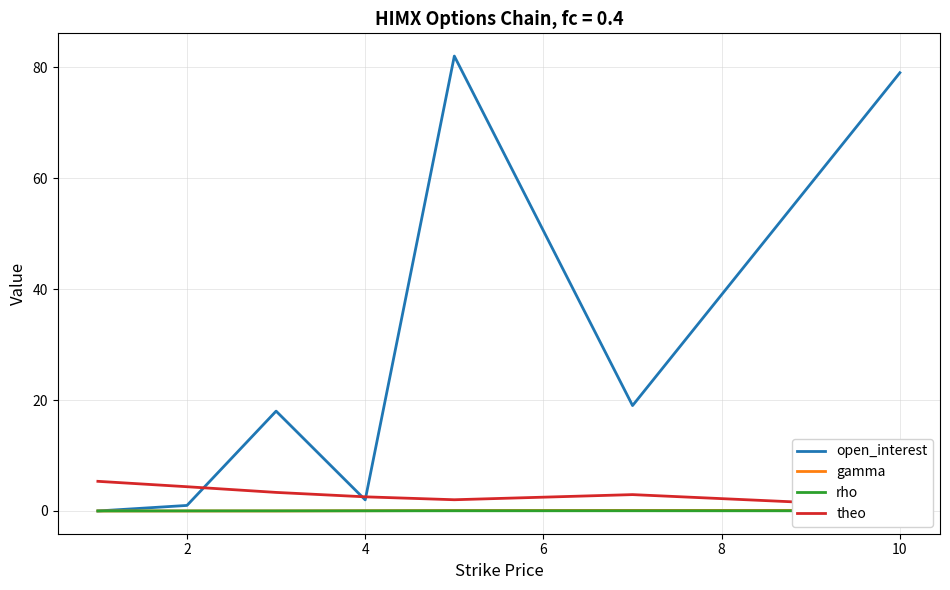

Which series has the largest total across all categories?

open_interest